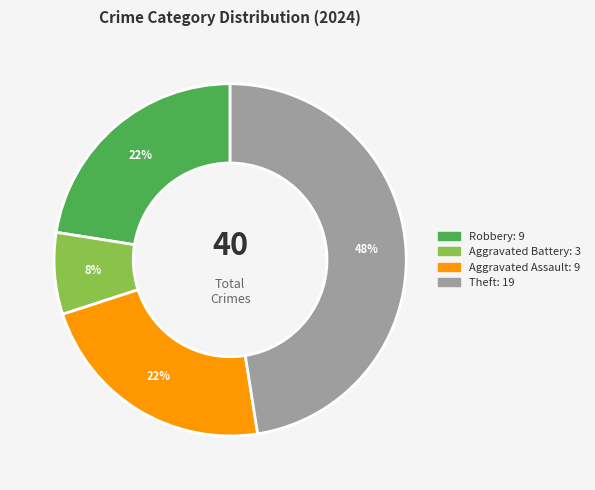

To the nearest percent, what is the difference between the largest and smallest slice percentages?

40%